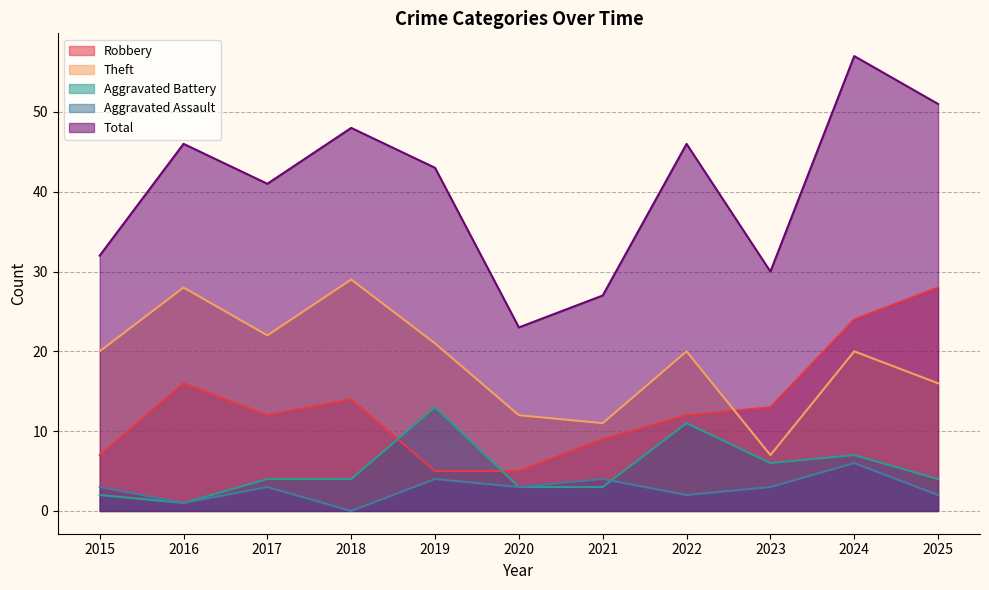

Where does the Aggravated Assault series first go above 3?

2019